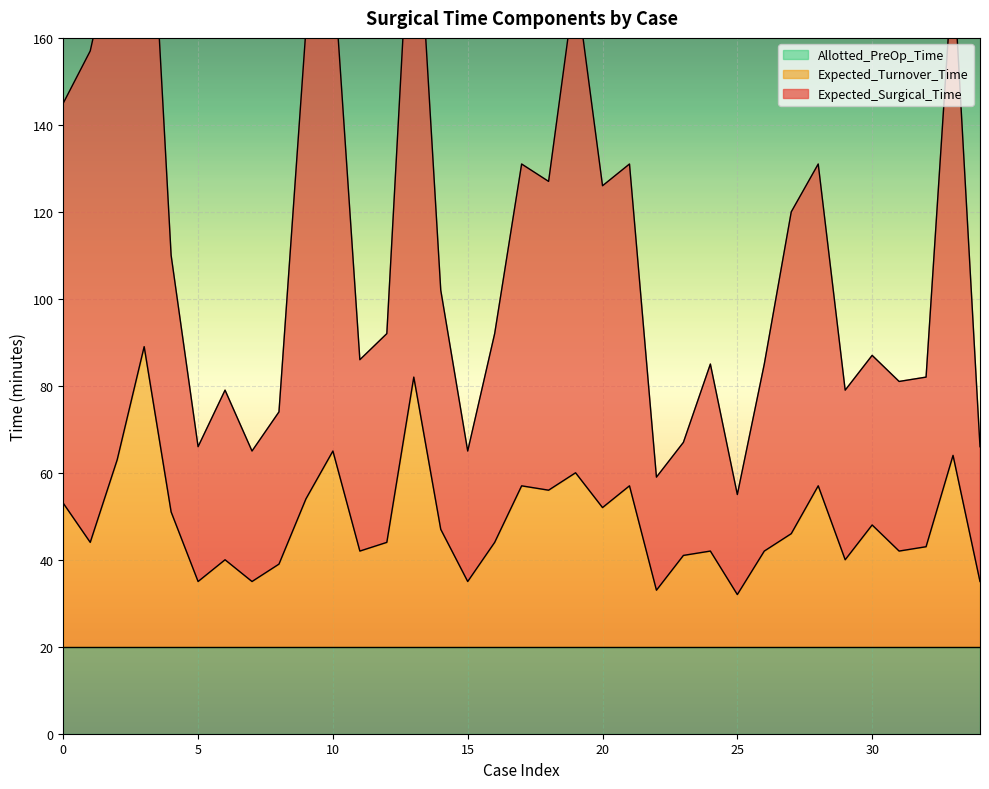

How many interior local valleys does the Expected_Turnover_Time series have?

11